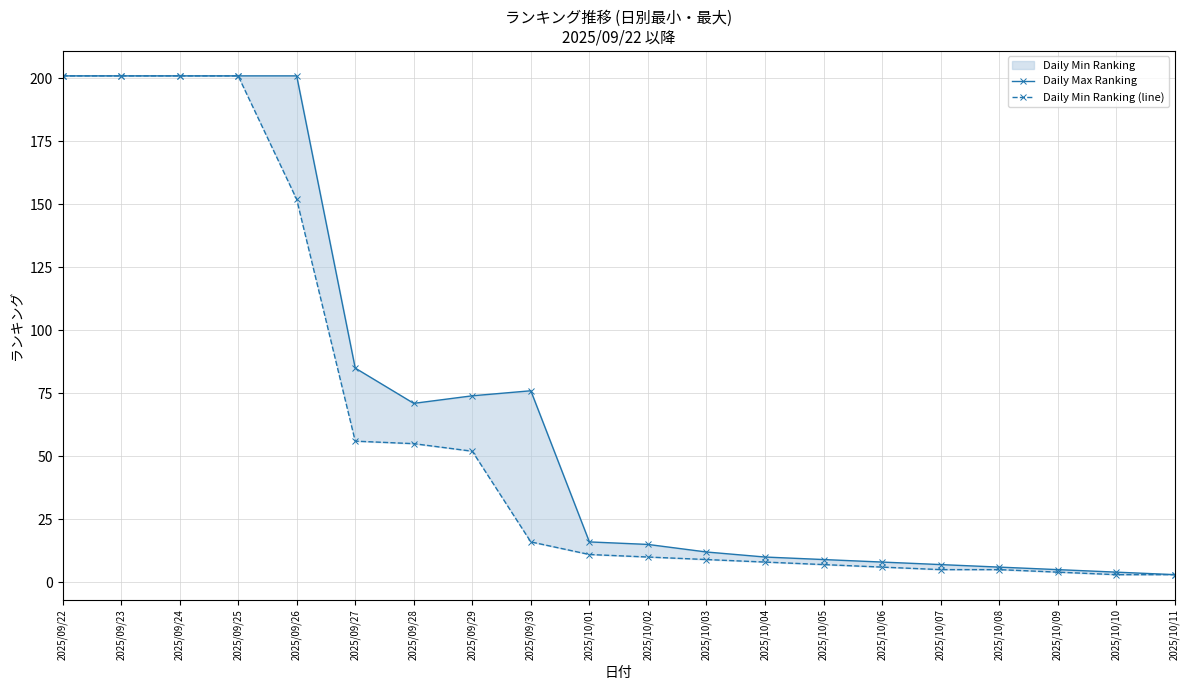

What is the sum of the Daily Min Ranking (line) values at 2025/10/09 and 2025/09/29?

56